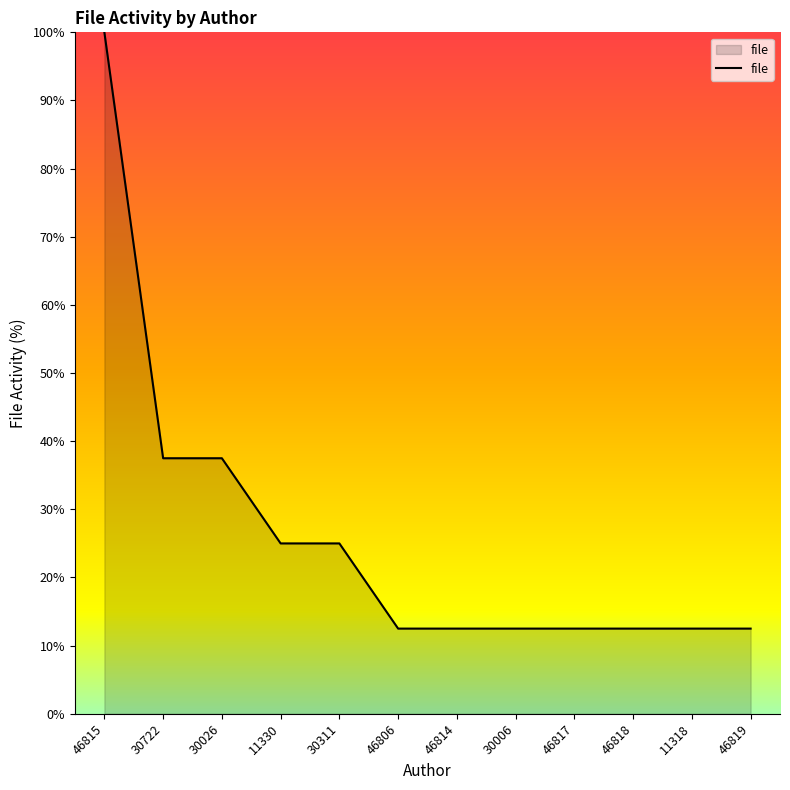

What is the sum of all values?

312.5